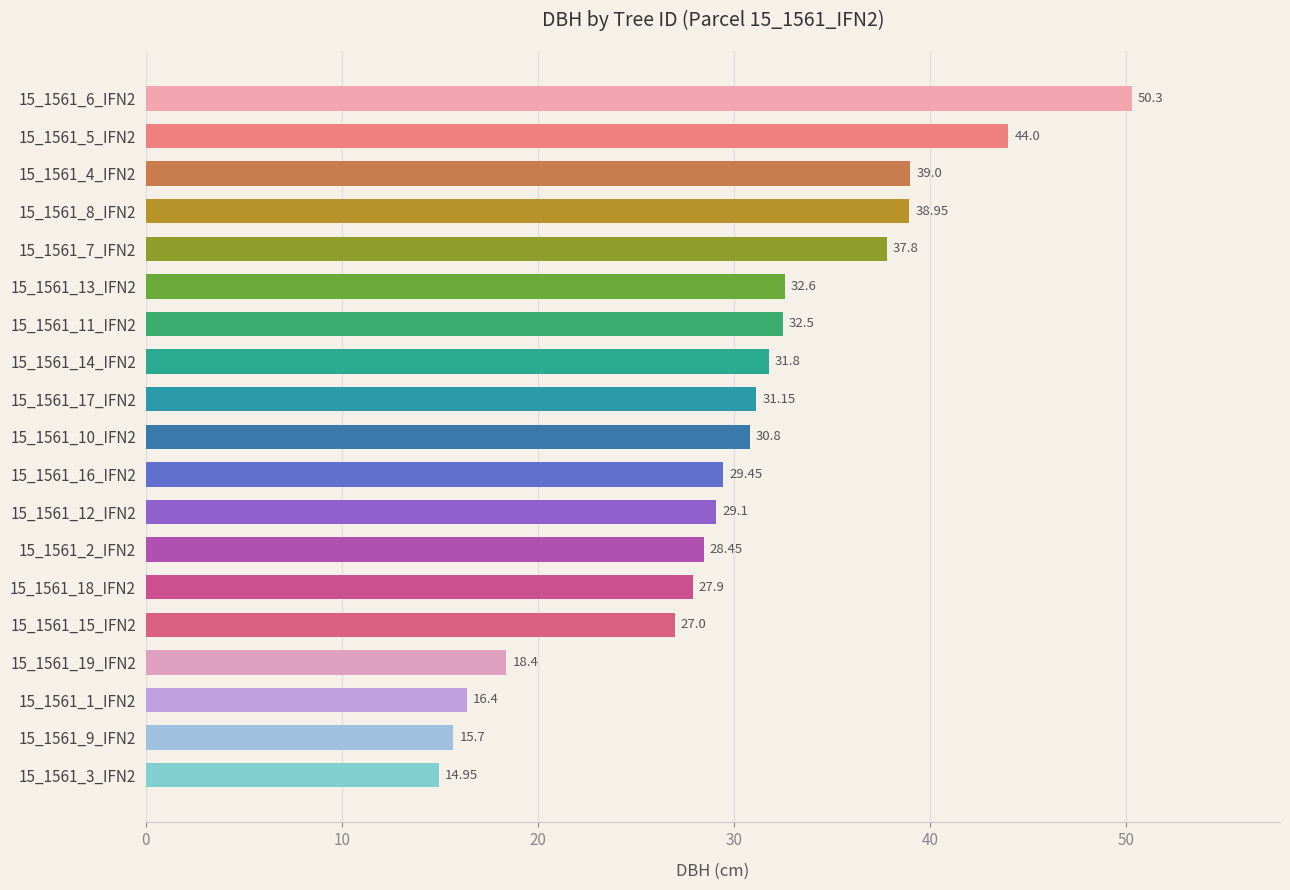

How many data points are less than 30?

9